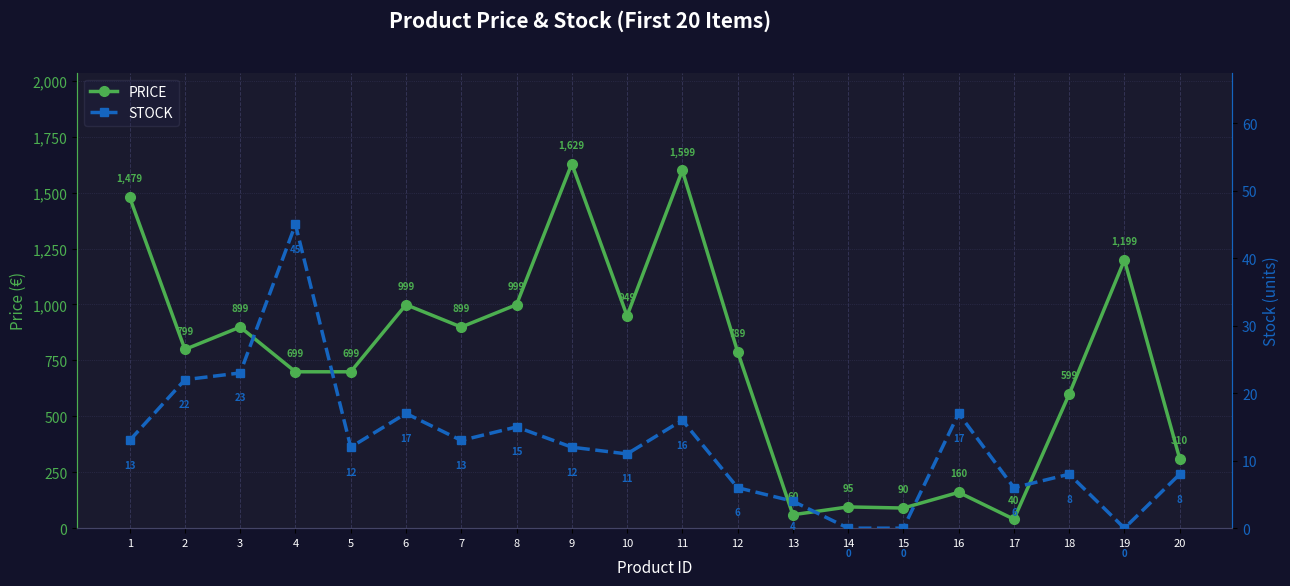

Reading left to right, what are all the values shown in this chart?

PRICE: 1=1479.0	2=799.0	3=899.0	4=699.0	5=699.0	6=999.0	7=899.0	8=999.0	9=1629.0	10=949.0	11=1599.0	12=789.0	13=60.0	14=95.0	15=90.0	16=160.0	17=40.0	18=599.0	19=1199.0	20=310.0
STOCK: 1=13.0	2=22.0	3=23.0	4=45.0	5=12.0	6=17.0	7=13.0	8=15.0	9=12.0	10=11.0	11=16.0	12=6.0	13=4.0	14=0.0	15=0.0	16=17.0	17=6.0	18=8.0	19=0.0	20=8.0